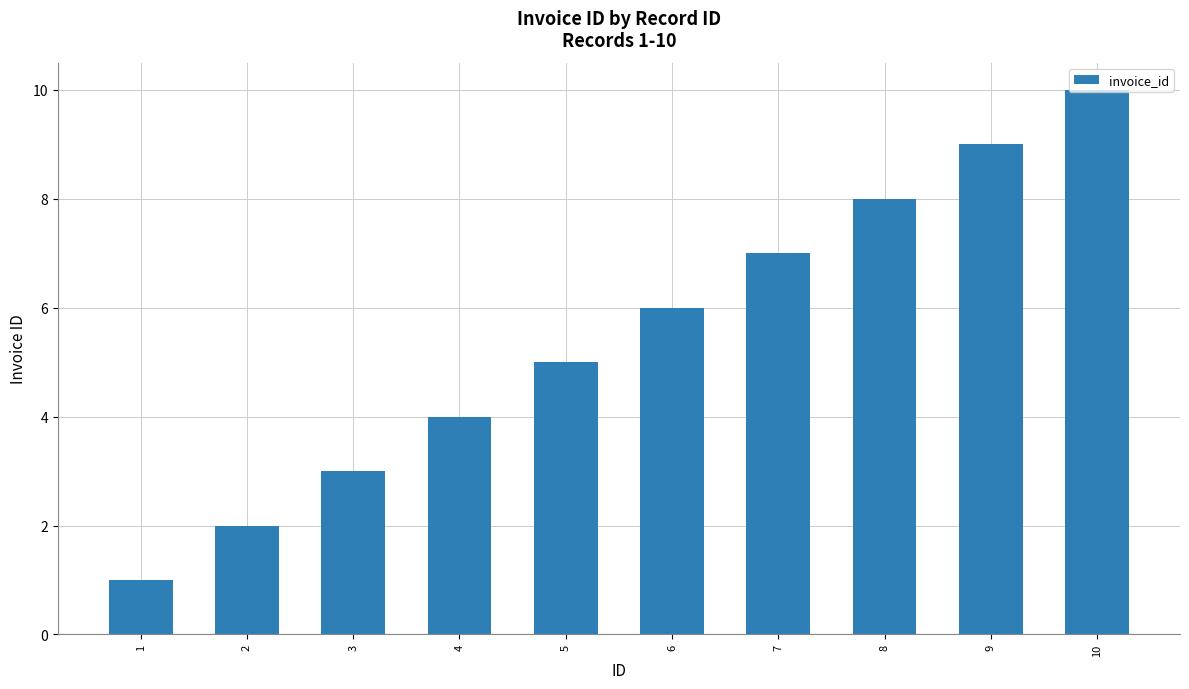

Rank the categories by value from lowest to highest.

1, 2, 3, 4, 5, 6, 7, 8, 9, 10